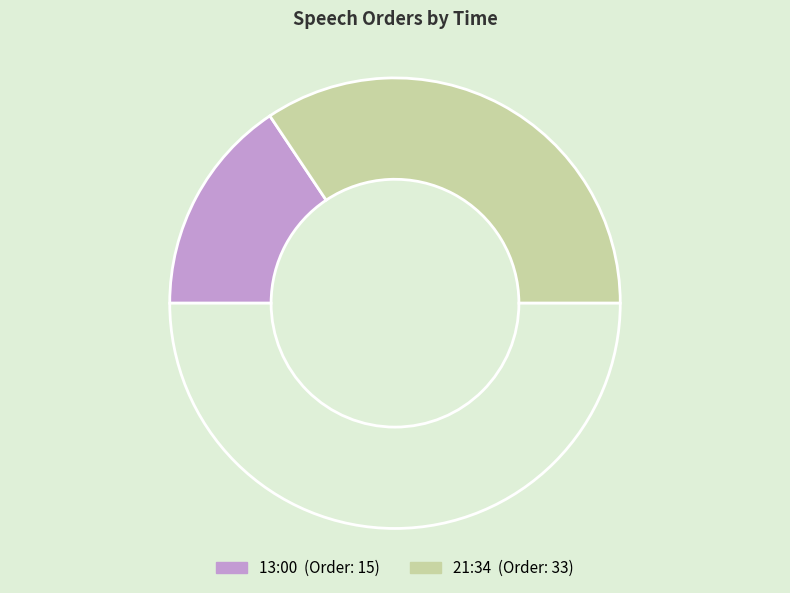

Count the number of slices in the pie.

3